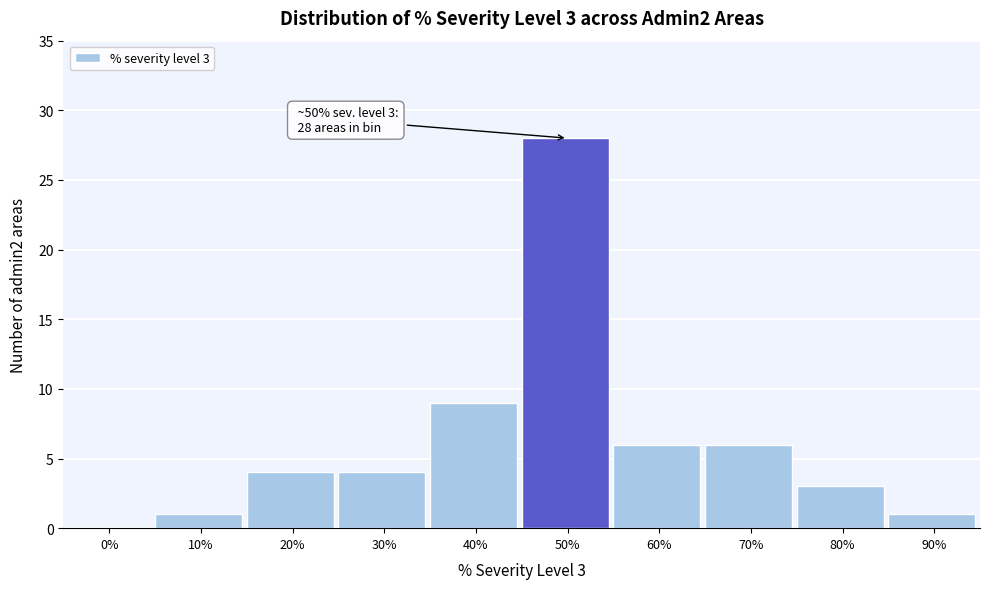

Reading left to right, what are all the values shown in this chart?

0%=0	10%=1	20%=4	30%=4	40%=9	50%=28	60%=6	70%=6	80%=3	90%=1